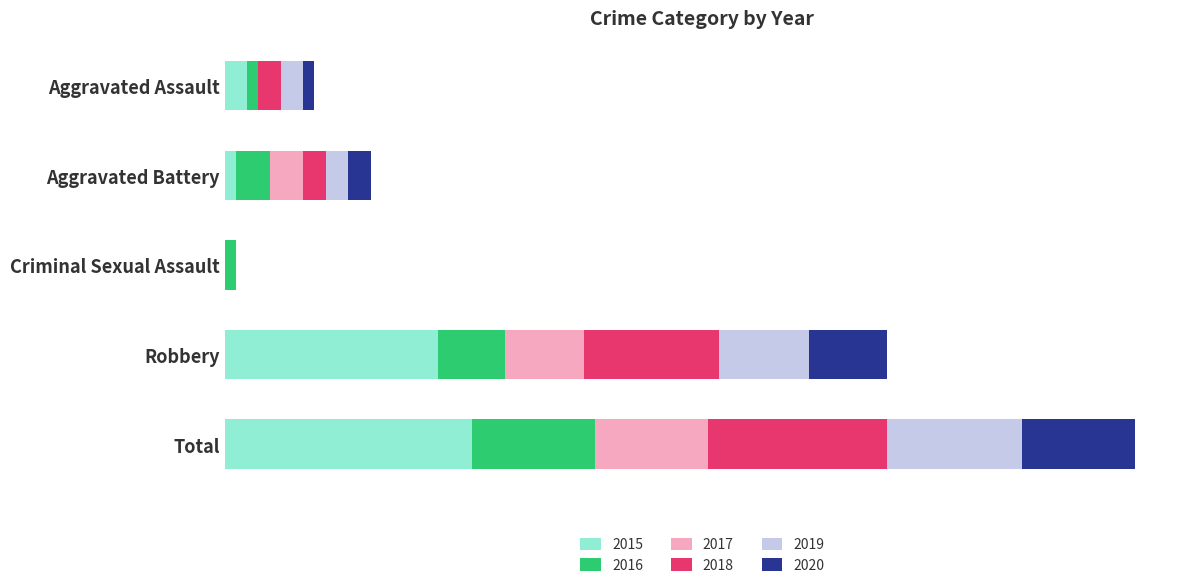

What is the difference between the maximum and minimum values in the 2016 series?

10